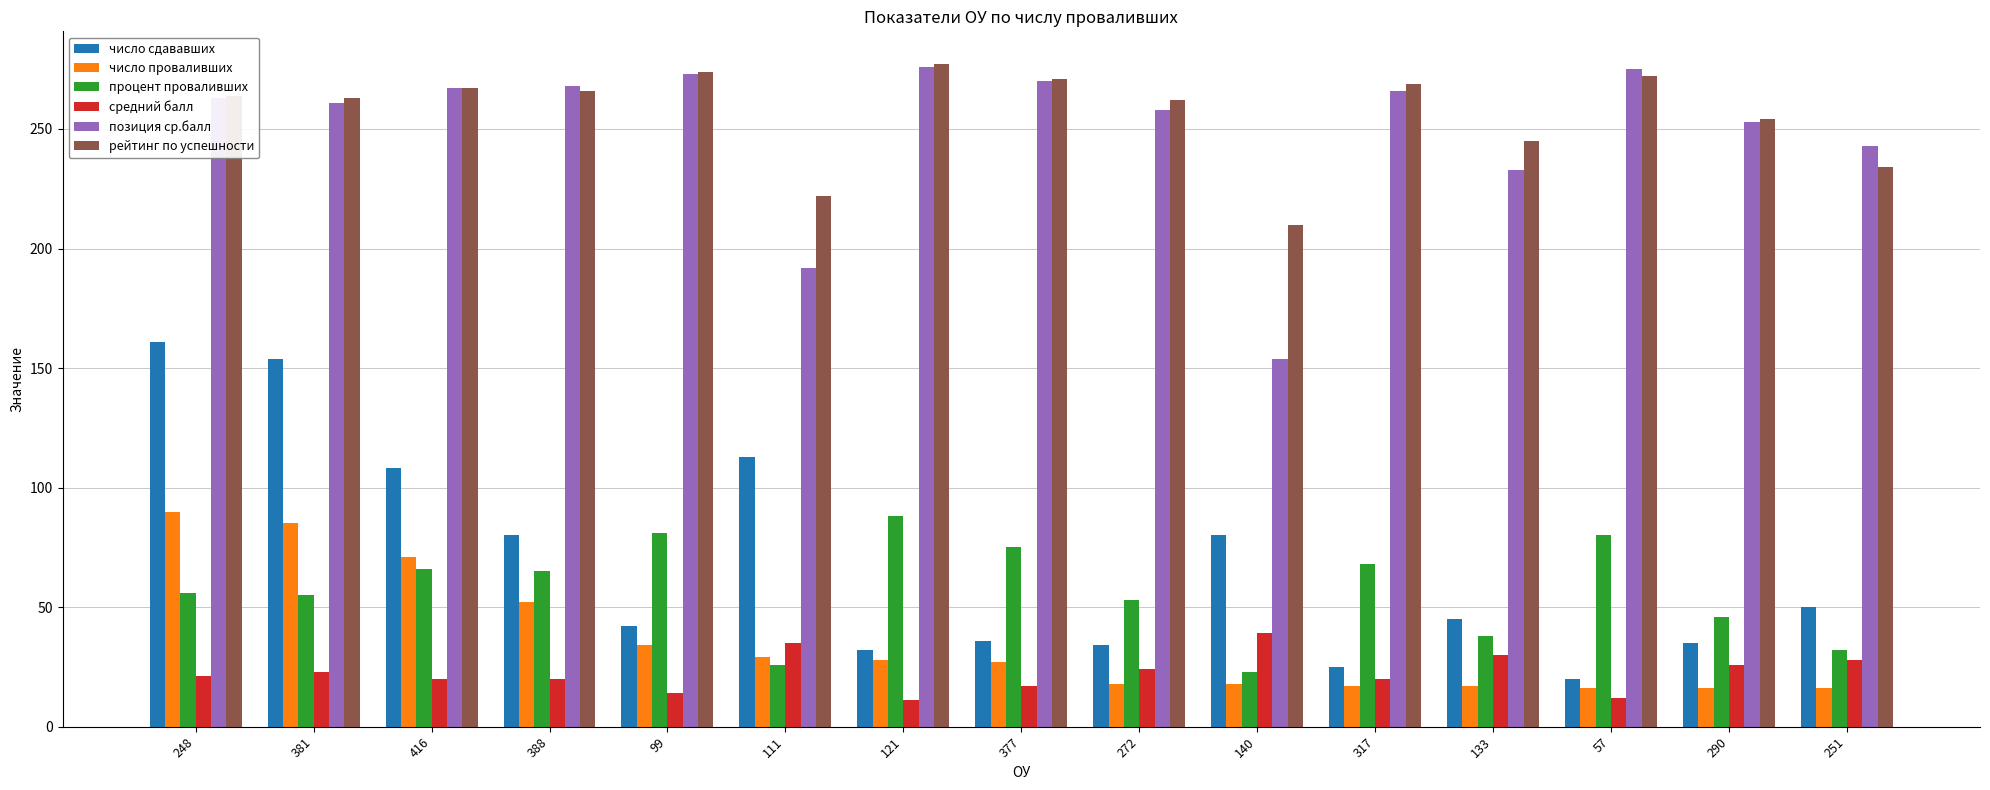

What position from the right is 248?

15